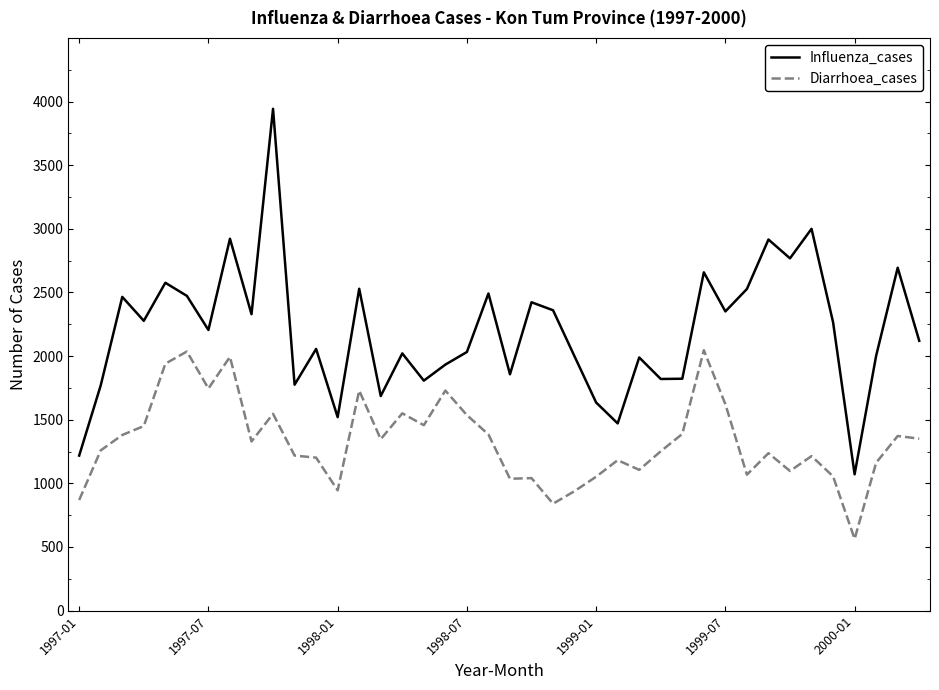

Rank the series by their maximum value, from highest to lowest.

Influenza_cases, Diarrhoea_cases